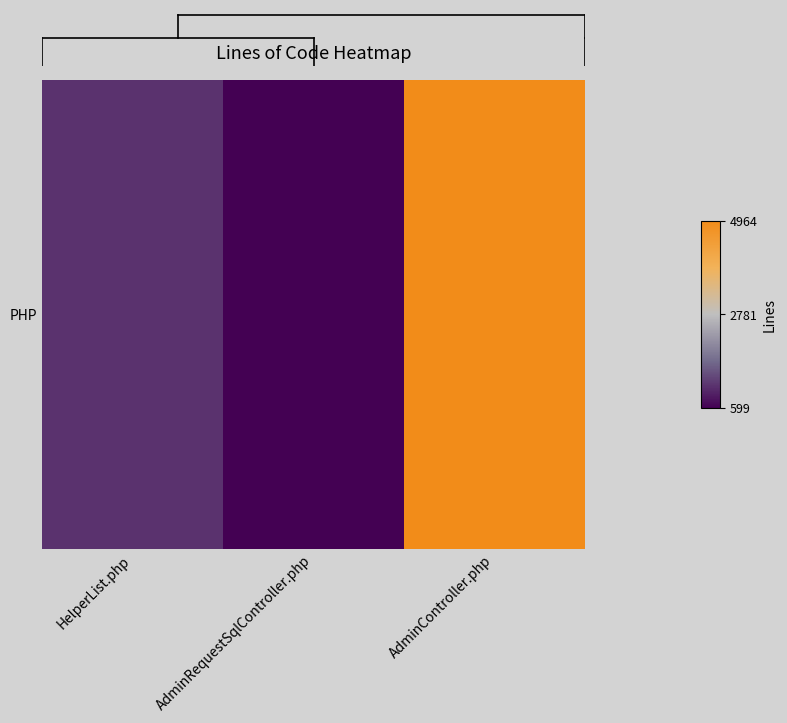

The value at AdminRequestSqlController.php is 599. True or false?

True